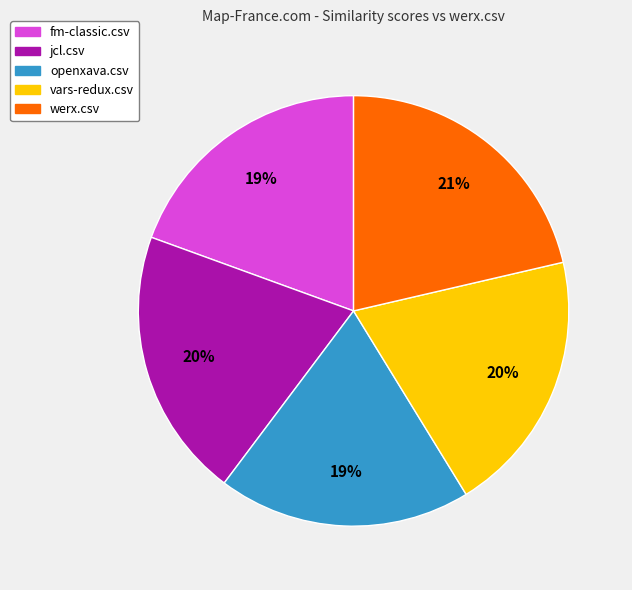

To the nearest percent, what is the average slice percentage?

20%